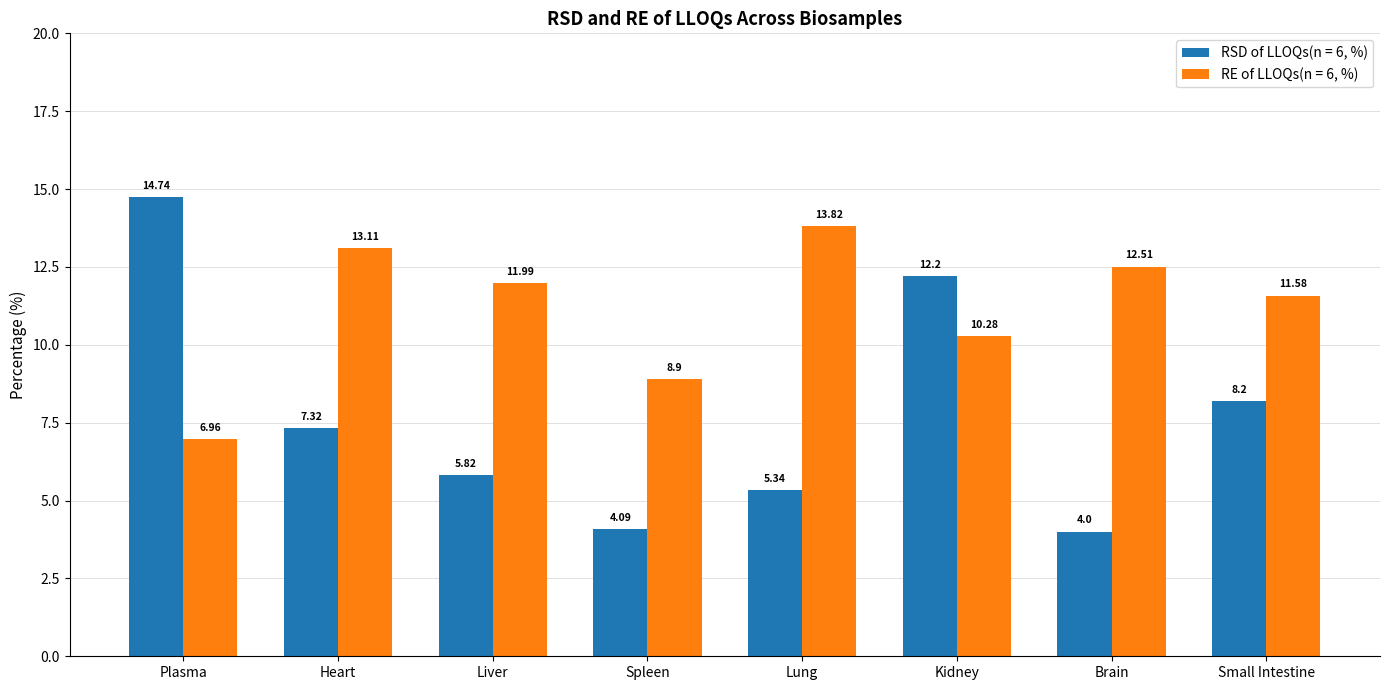

Which series has the widest spread of values?

RSD of LLOQs(n = 6, %)